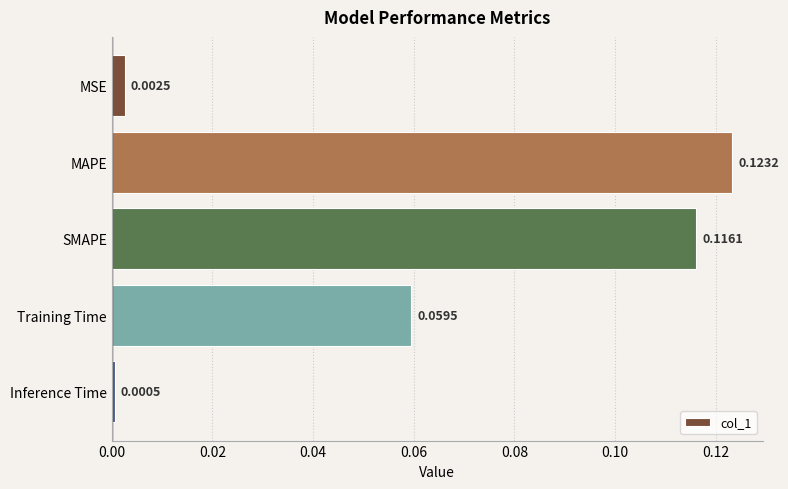

What is the label of the 5th bar from the top?

Inference Time